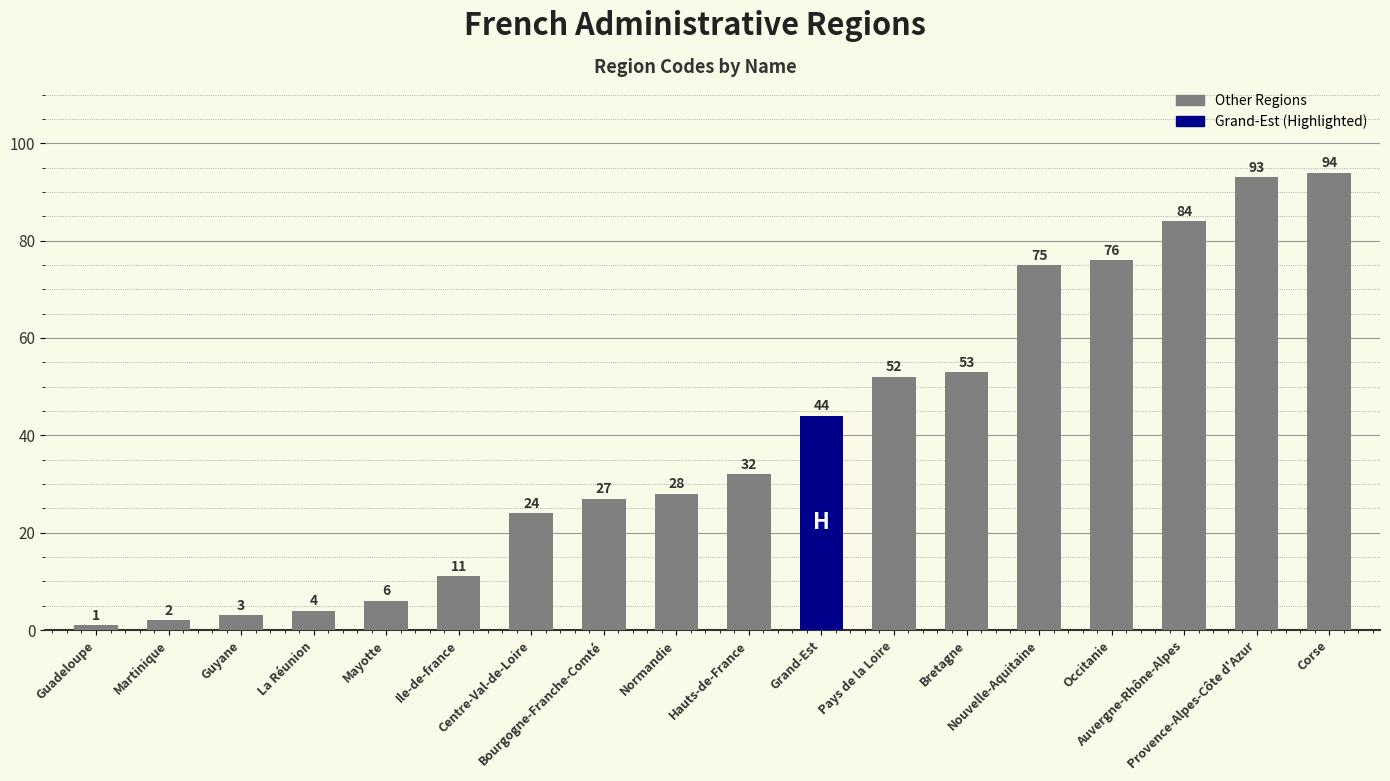

What is the change in value from Guadeloupe to Martinique?

+1